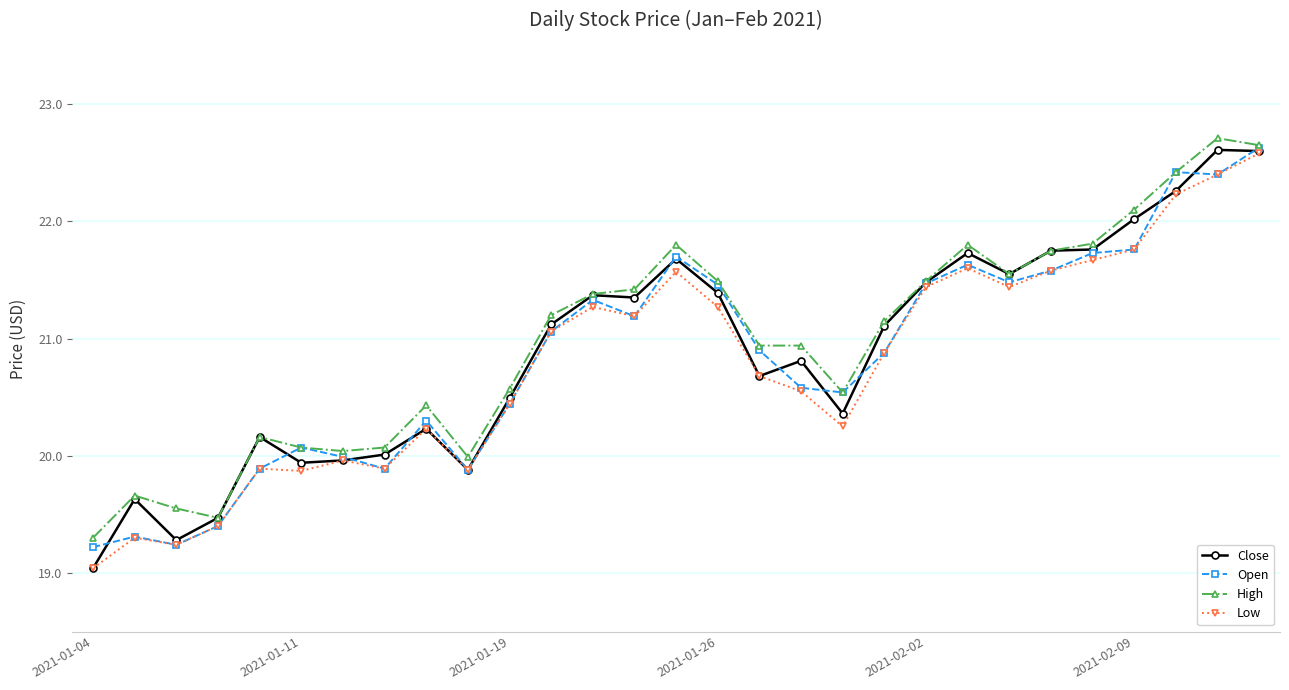

How many lines are shown in the chart?

4